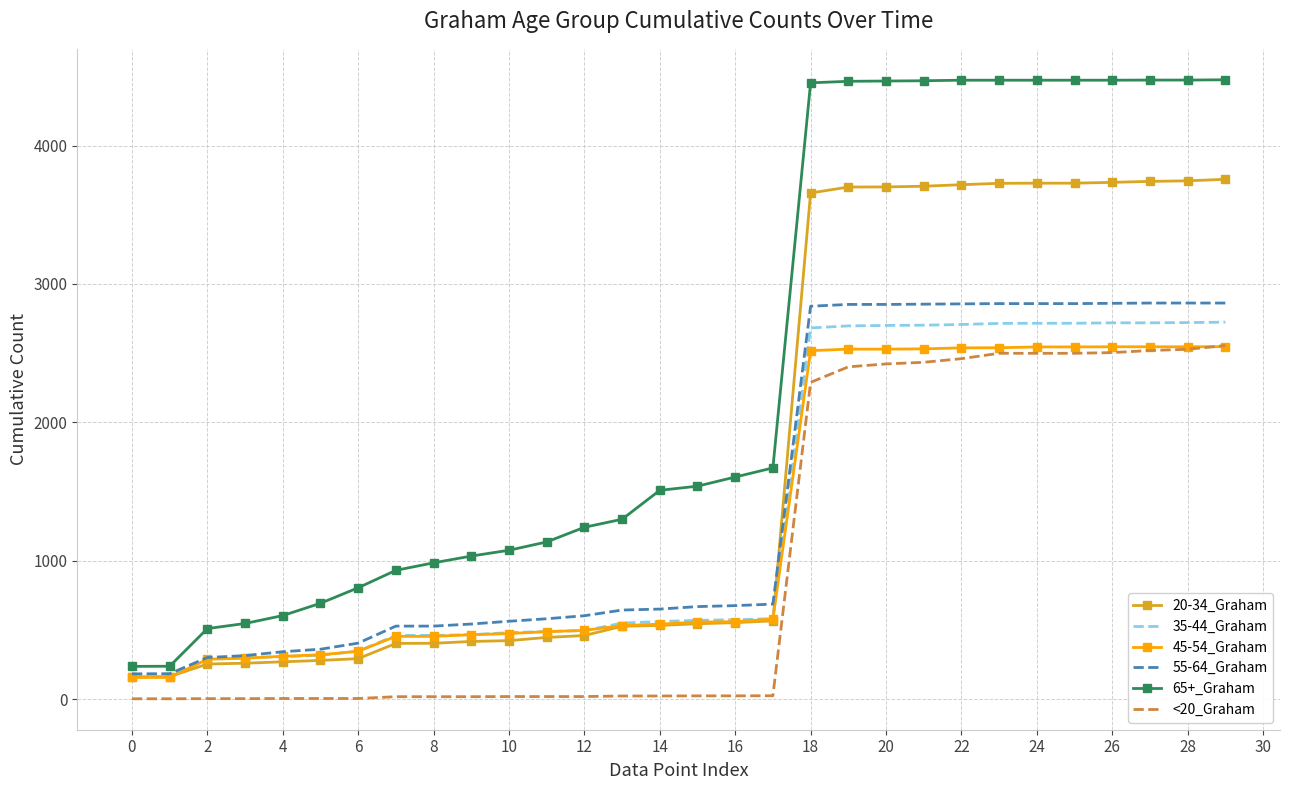

Which series has the largest range (max minus min)?

65+_Graham